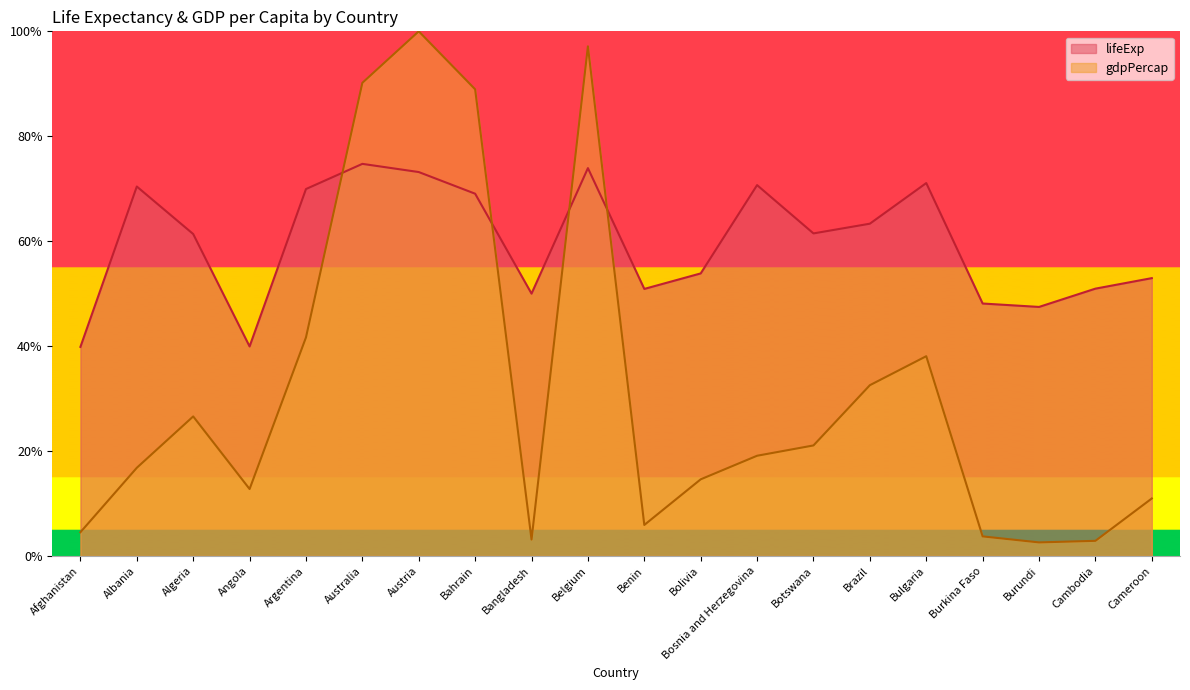

Is it true that gdpPercap equals 25.6 at Albania?

False